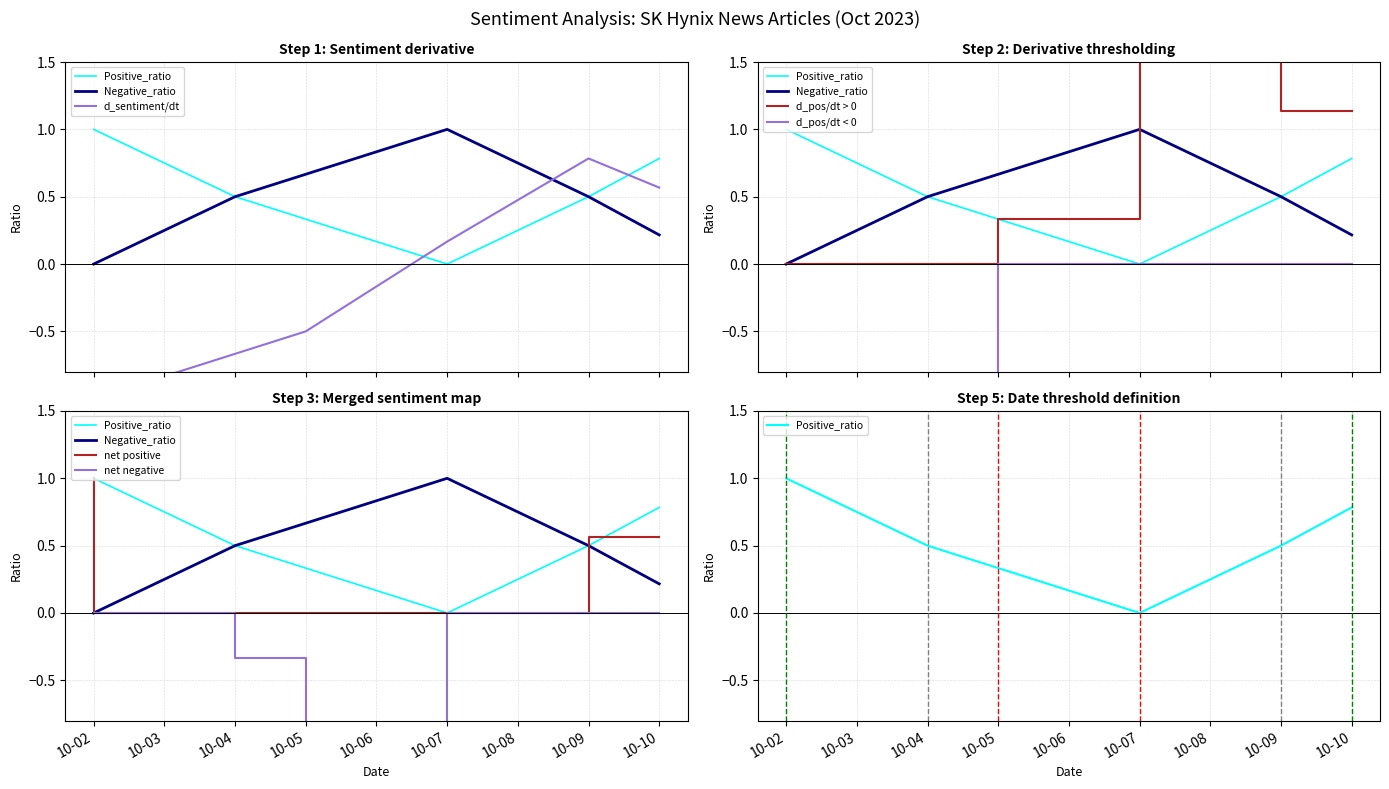

What is the difference between the highest and lowest values at 10-07?

1.0